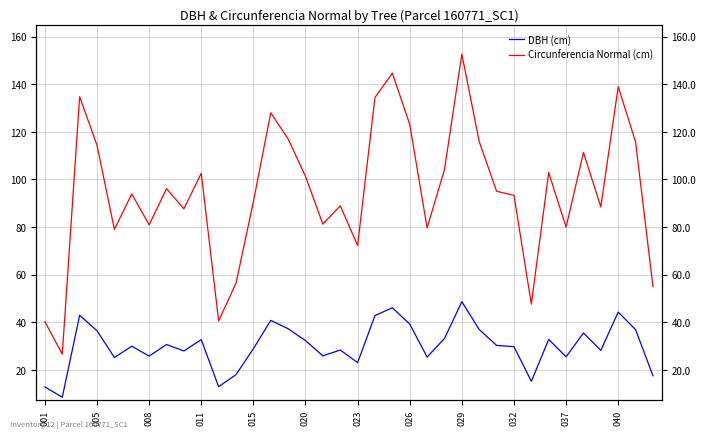

Which series has the largest total across all categories?

Circunferencia Normal (cm)